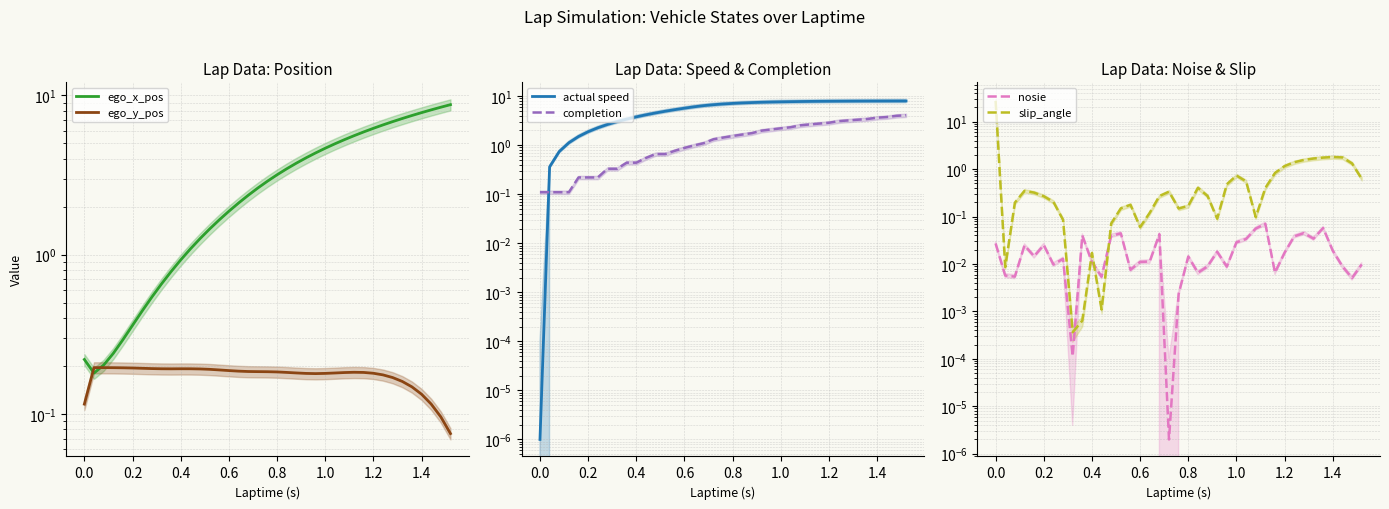

How many lines are shown in the chart?

6